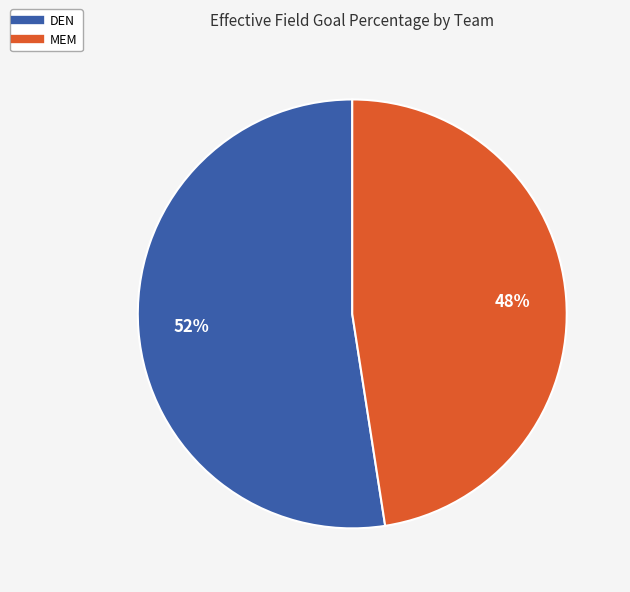

Rank the categories by value from highest to lowest.

DEN, MEM